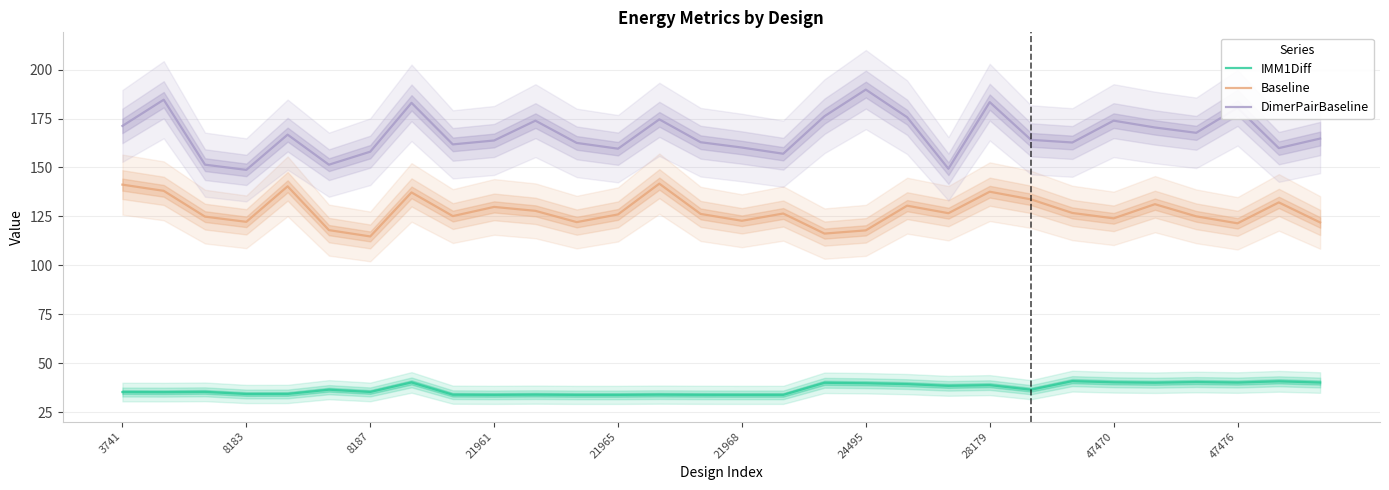

True or false: Baseline has a value of 40.1 at 47476.

False